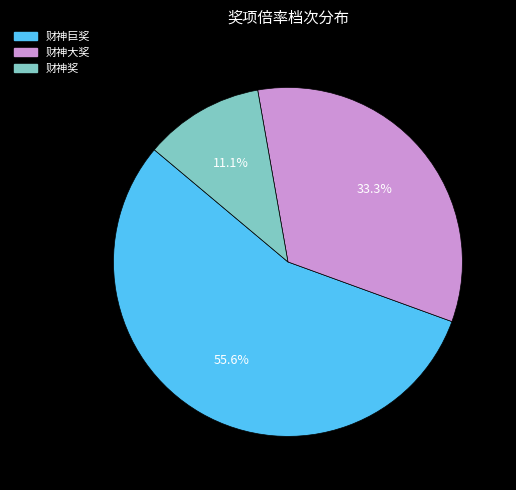

Does any single category account for the majority?

Yes